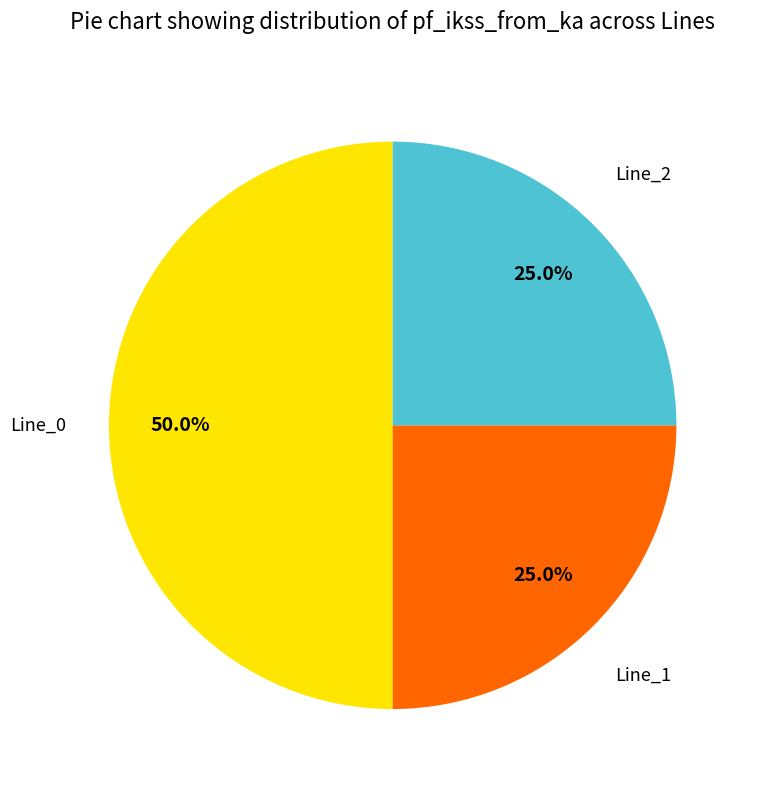

How many segments does this pie chart have?

3